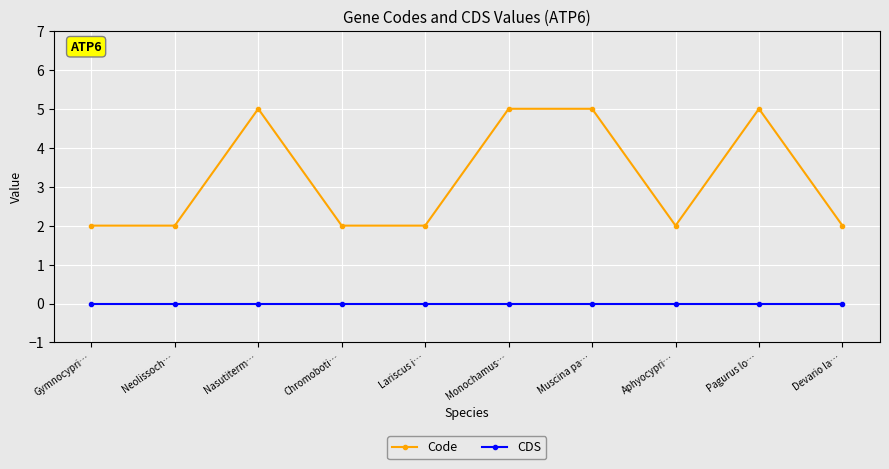

What is the maximum value for Code?

5